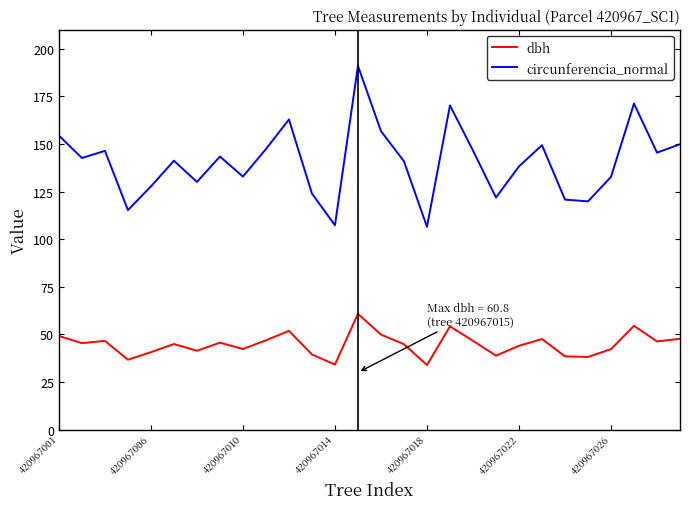

True or false: dbh and circunferencia_normal cross at least once.

False